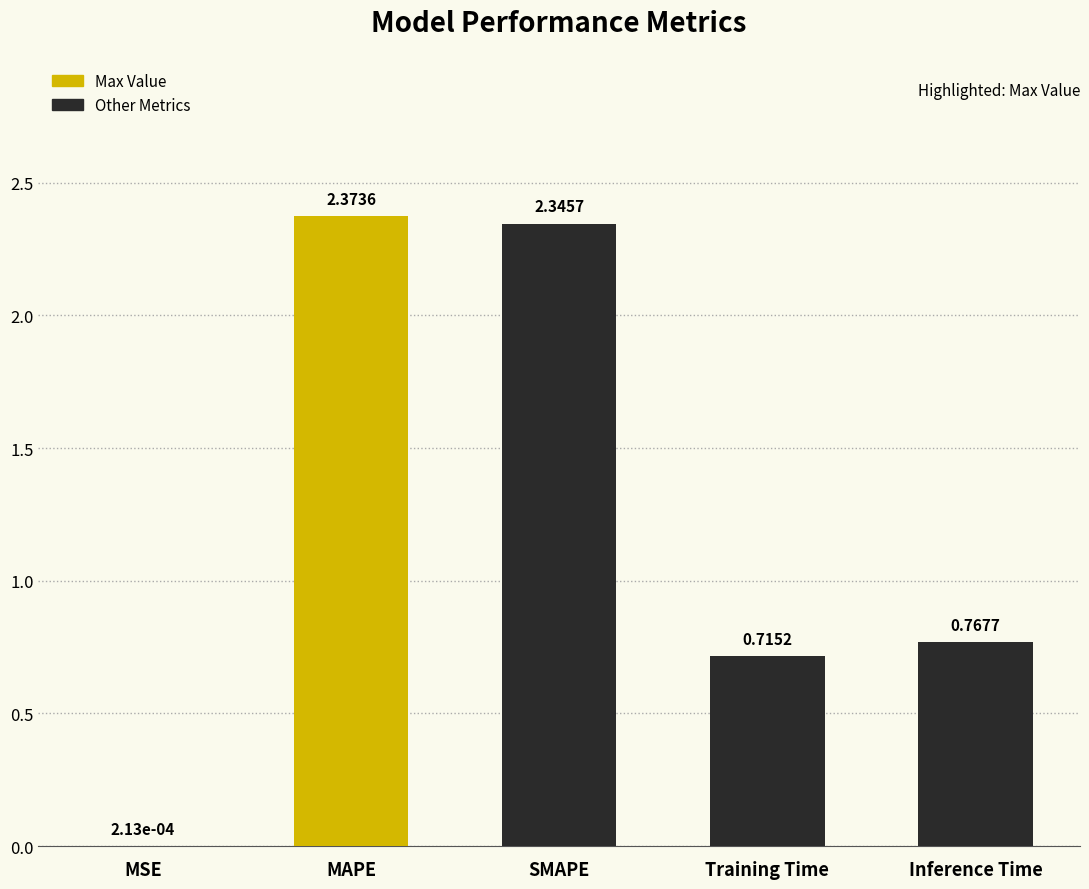

Which label corresponds to the largest value in the chart?

MAPE